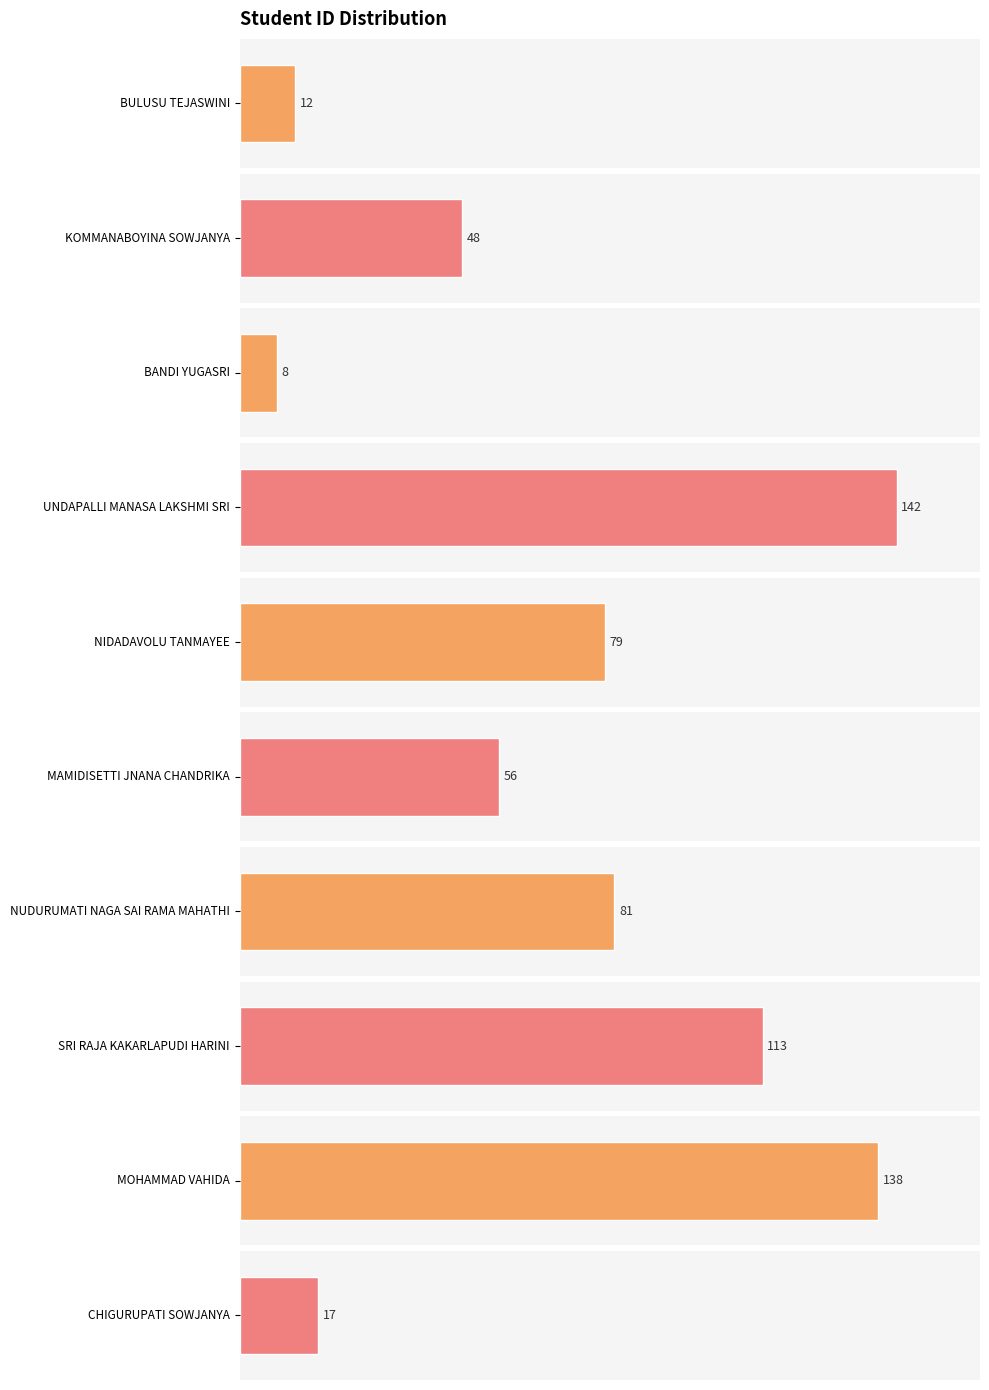

Does the chart contain any negative values?

No